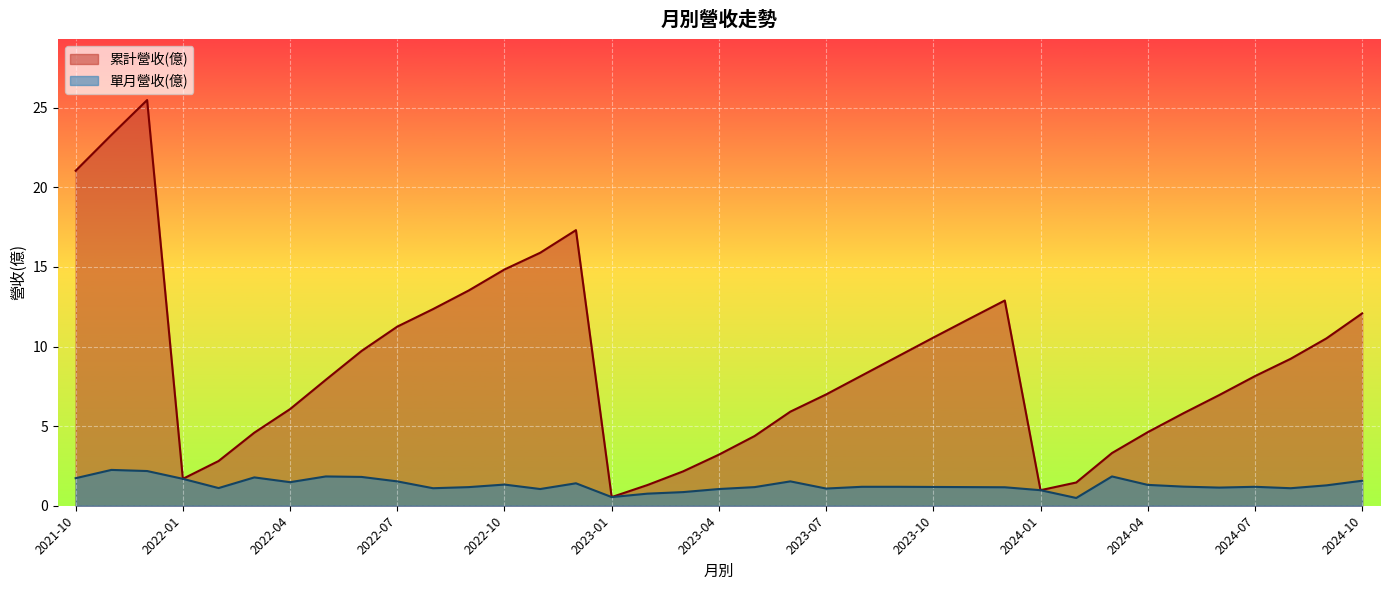

What is the maximum value shown in the chart?

25.5